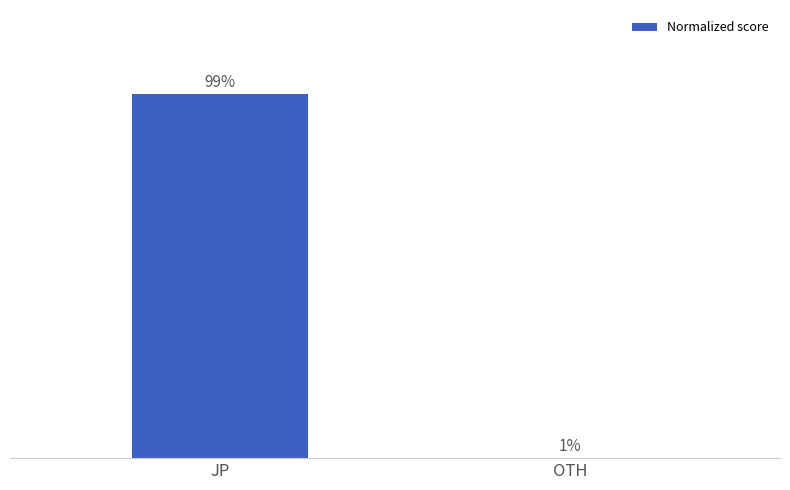

Are the bars horizontal?

No